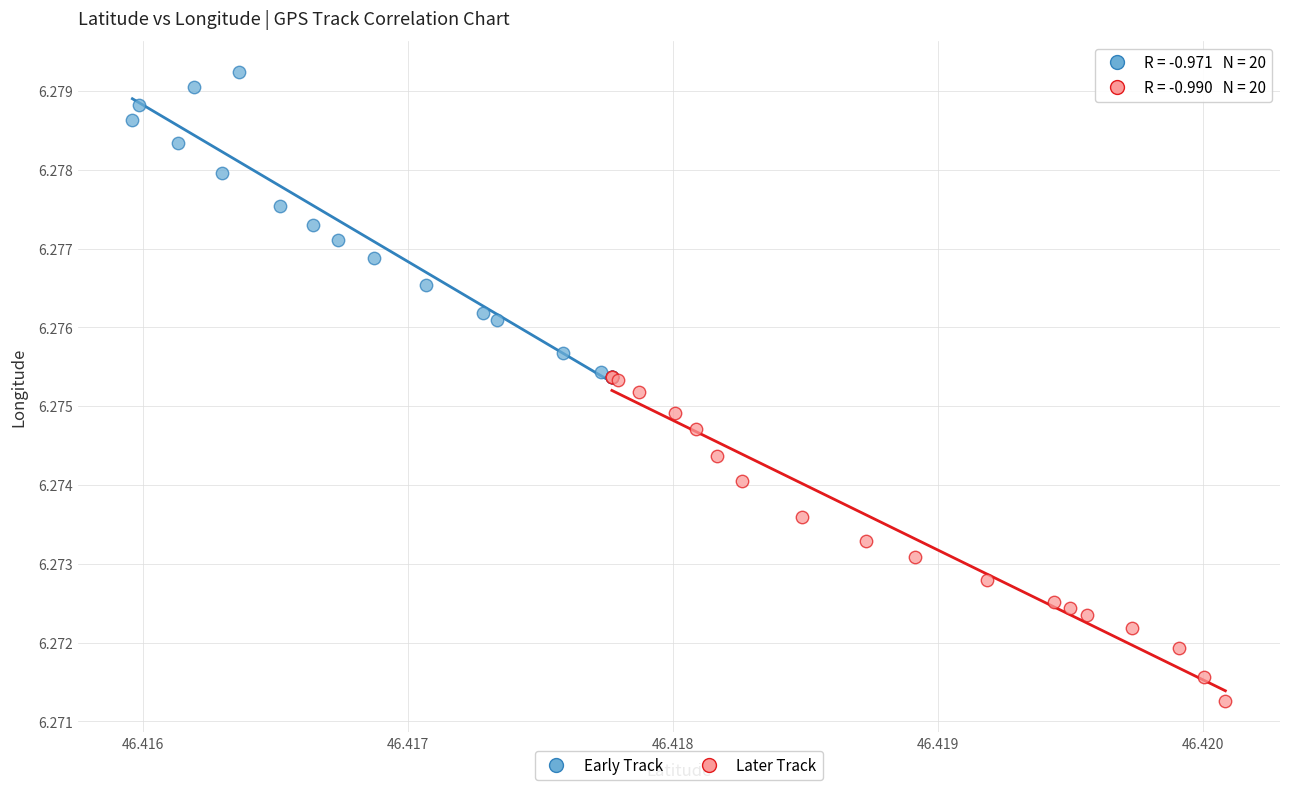

Which series contains the highest Y value?

Early Track